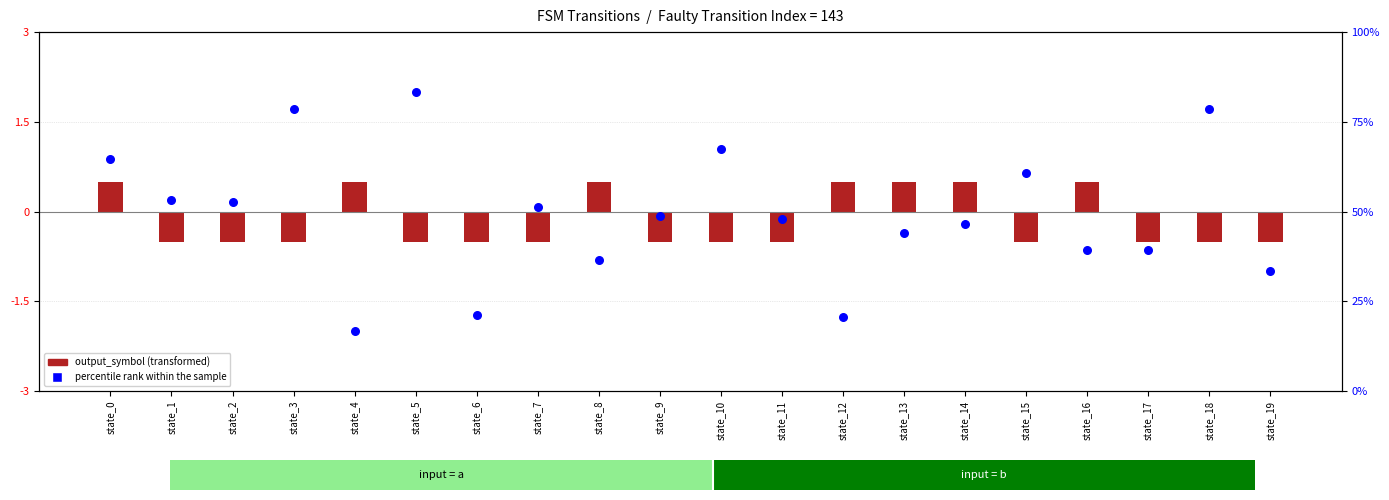

At which category is the sum across all series the highest?

state_5